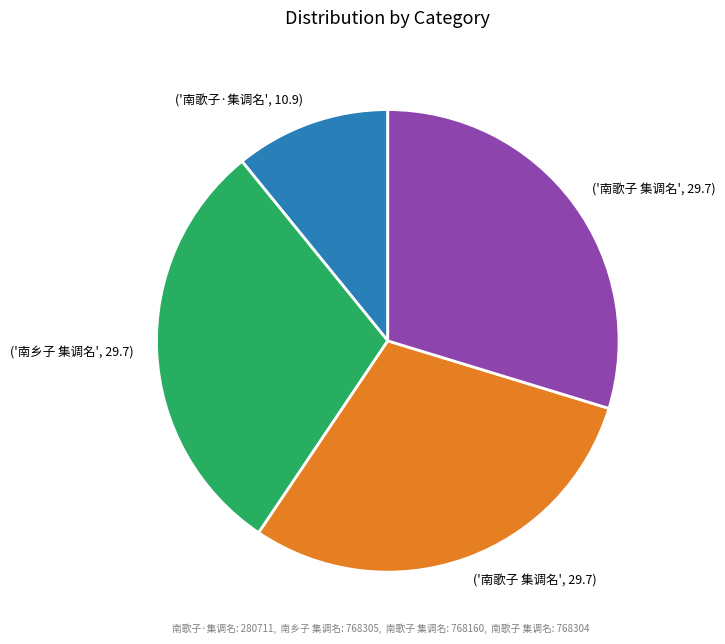

Does any single category account for the majority?

No